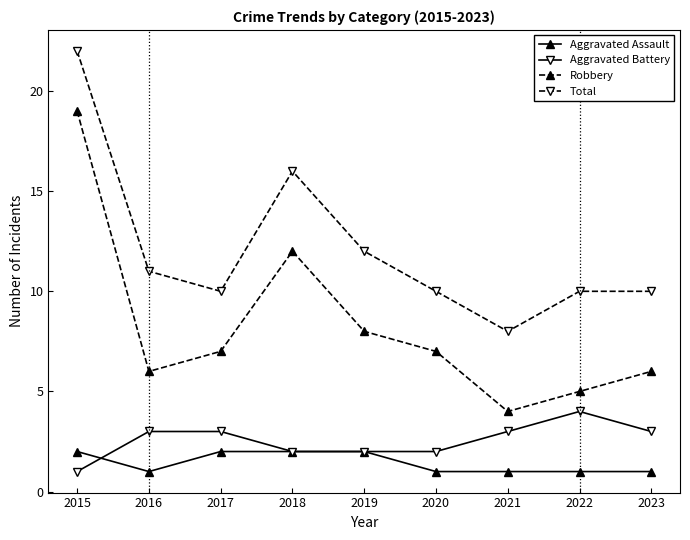

True or false: Aggravated Battery has a value of 3 at 2017.

True